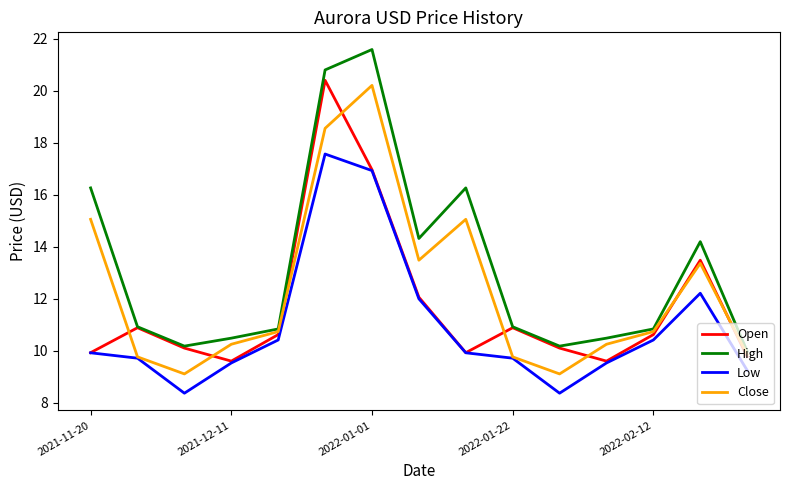

Rank the series by their average value, from lowest to highest.

Low, Open, Close, High